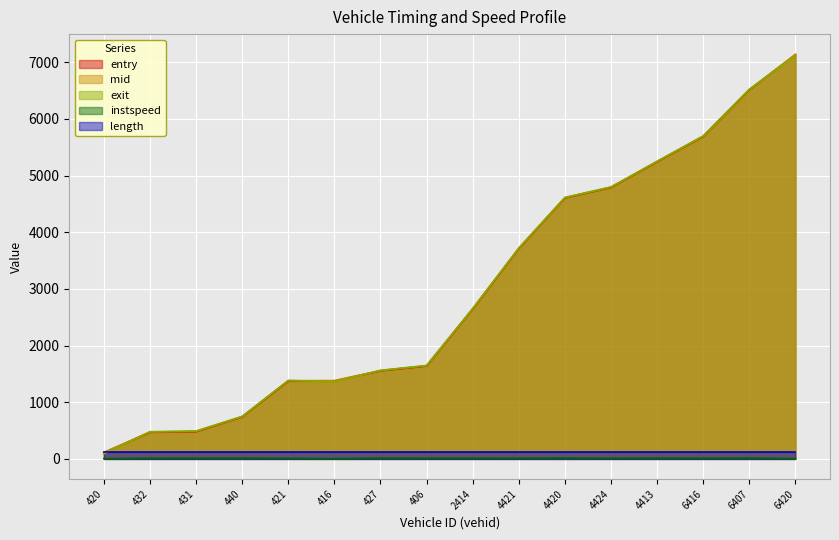

True or false: mid and exit cross at least once.

True